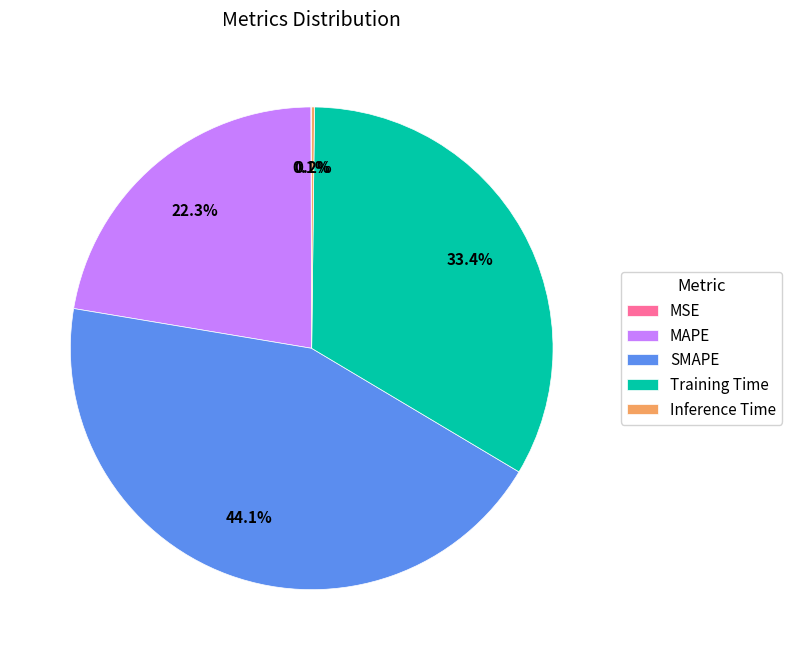

What is the largest slice in the pie chart?

SMAPE